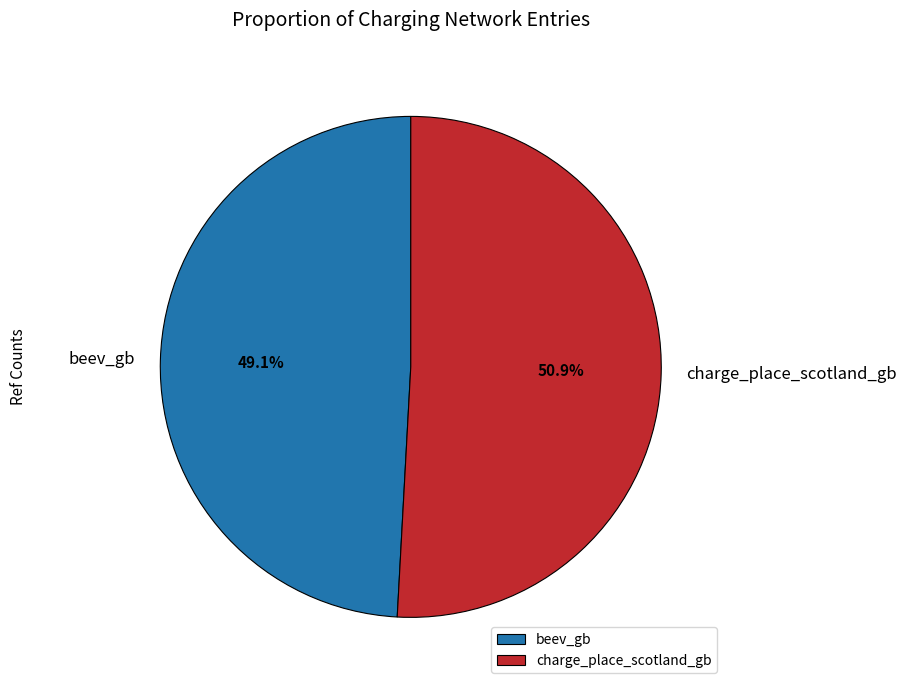

The charge_place_scotland_gb slice represents 65% of the pie. True or false?

False